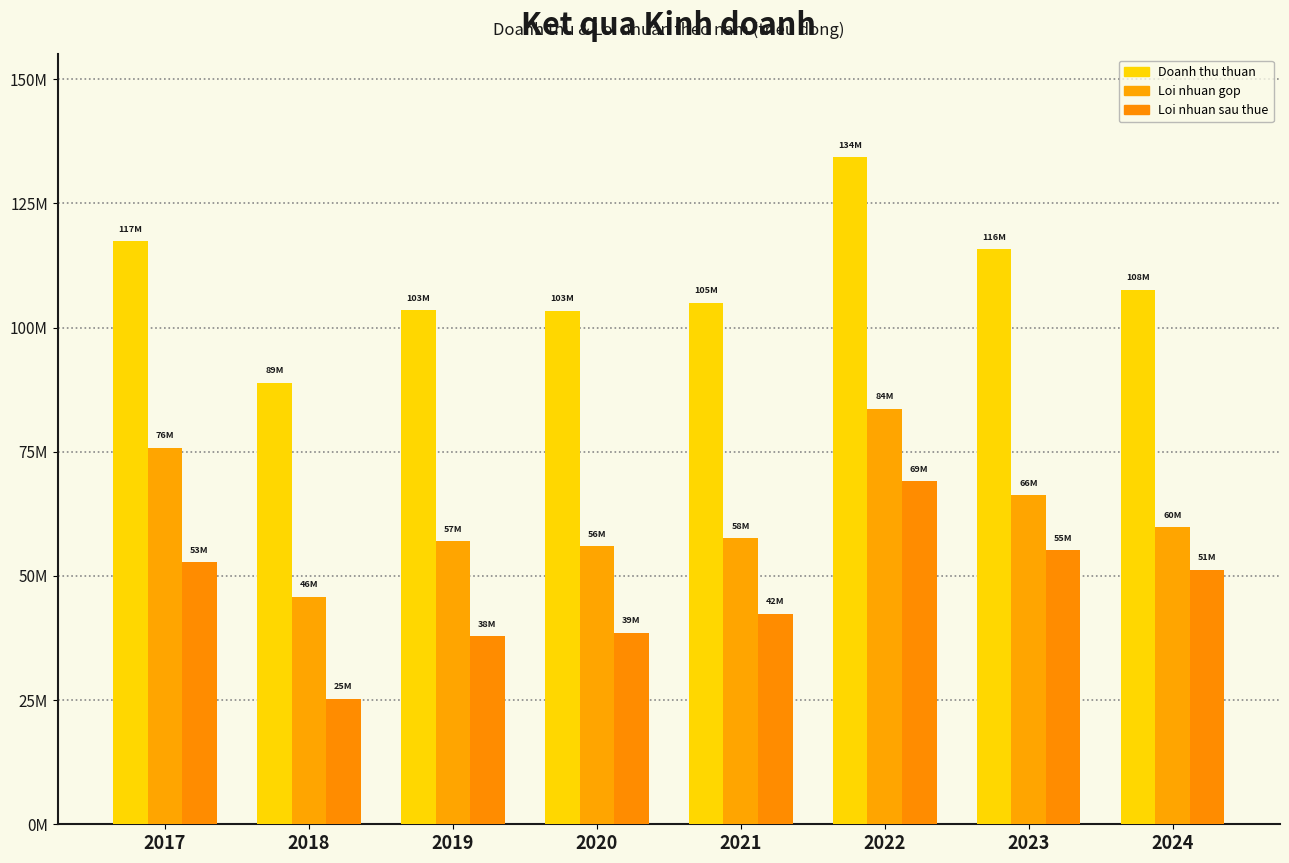

Which series changed the most between 2017 and 2019?

Loi nhuan gop